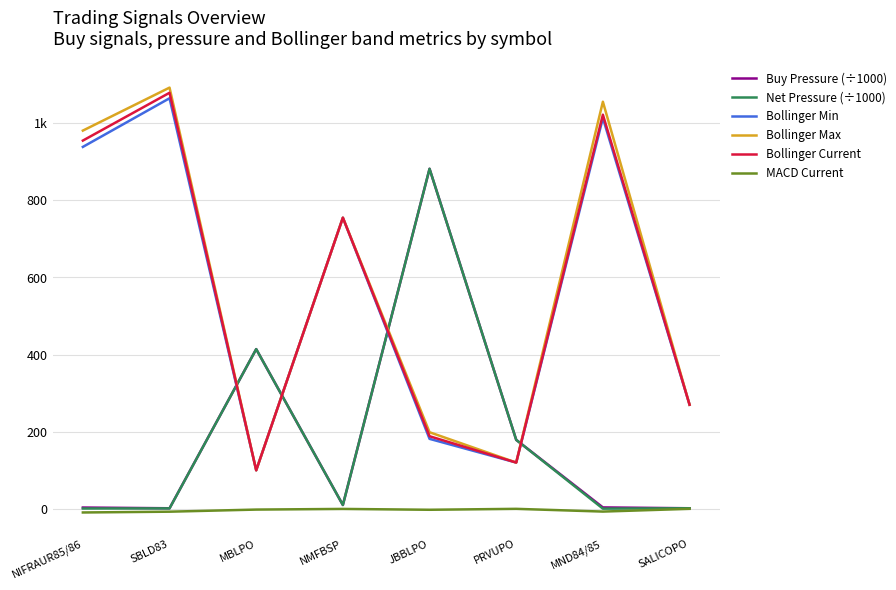

Which series ends up on top after the final intersection of Buy Pressure (÷1000) and Bollinger Current?

Bollinger Current